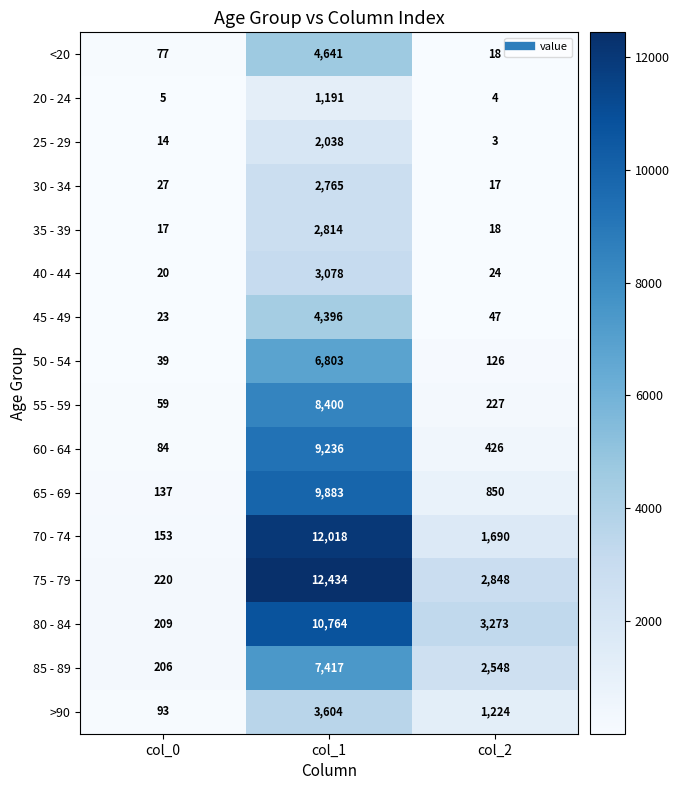

Rank the categories by 55 - 59 value from highest to lowest.

col_1, col_2, col_0